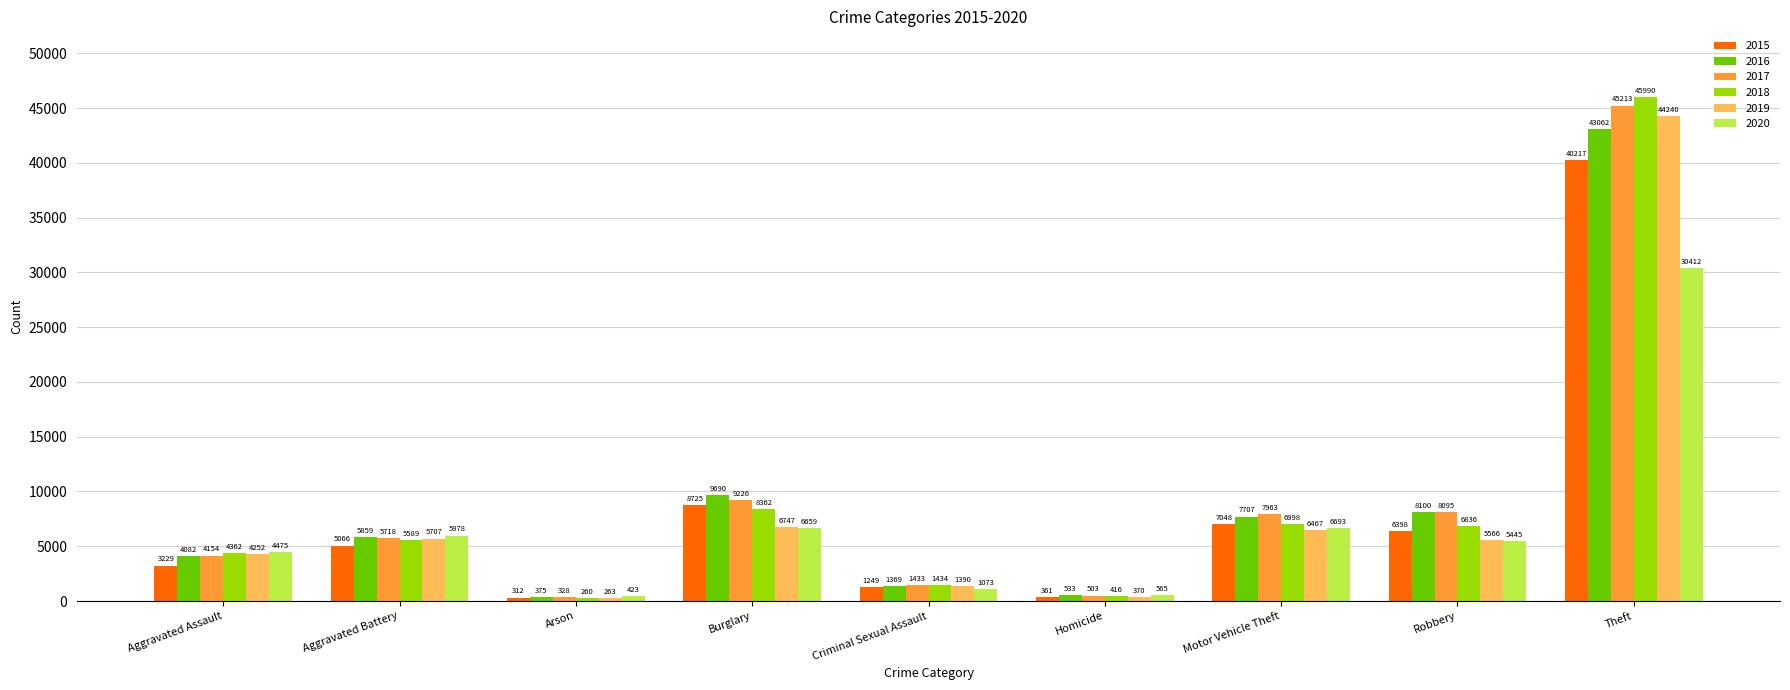

What is the average value of the 2015 series?

8067